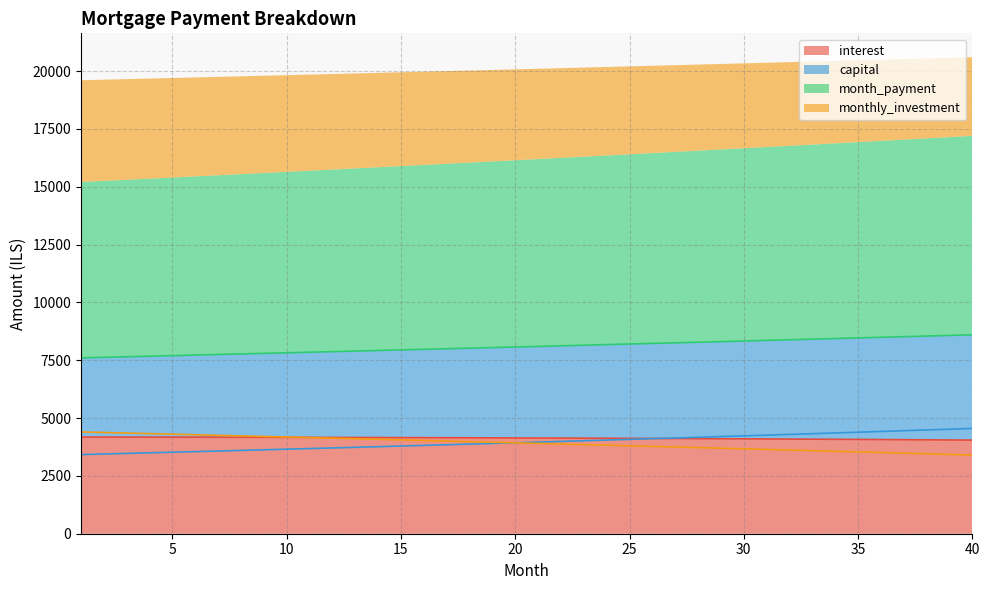

Which series has the largest total across all categories?

month_payment